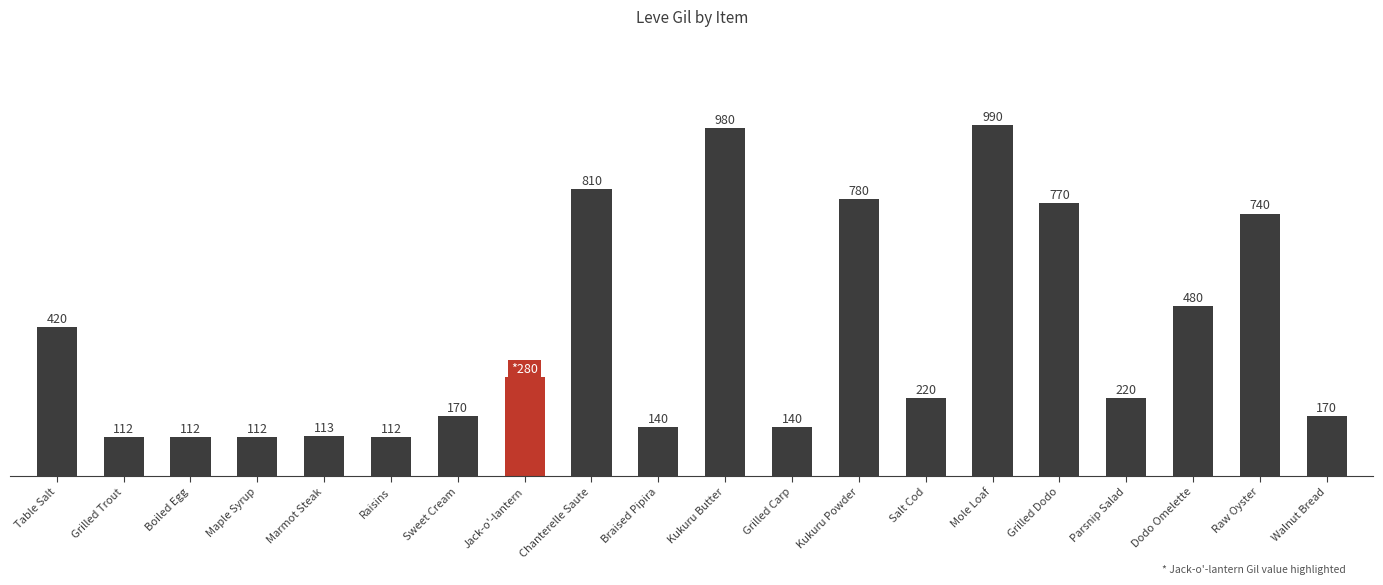

What is the label of the 19th bar from the right?

Grilled Trout